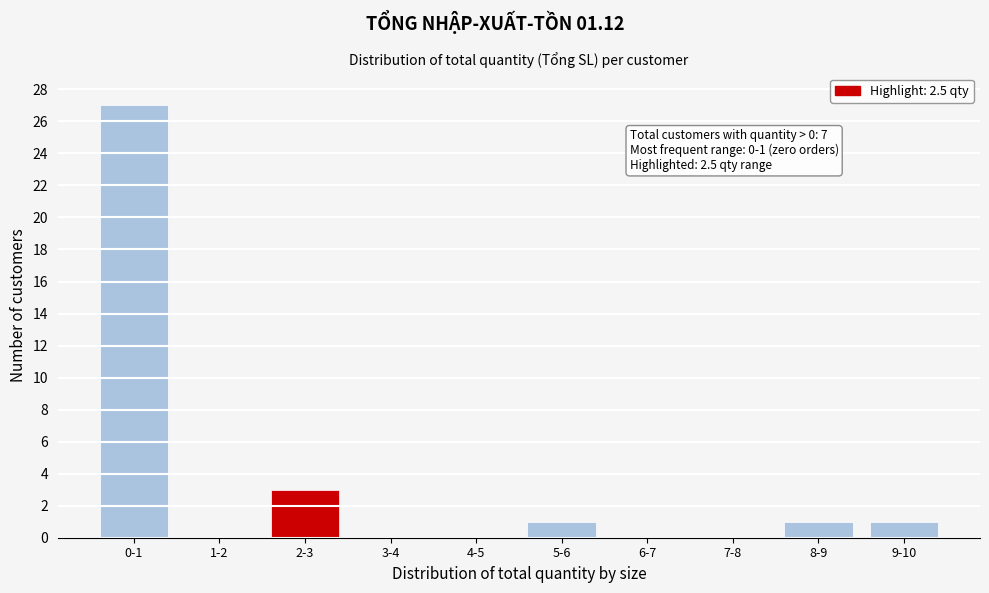

Reading left to right, transcribe all the data shown in this chart.

0-1=27	1-2=0	2-3=3	3-4=0	4-5=0	5-6=1	6-7=0	7-8=0	8-9=1	9-10=1